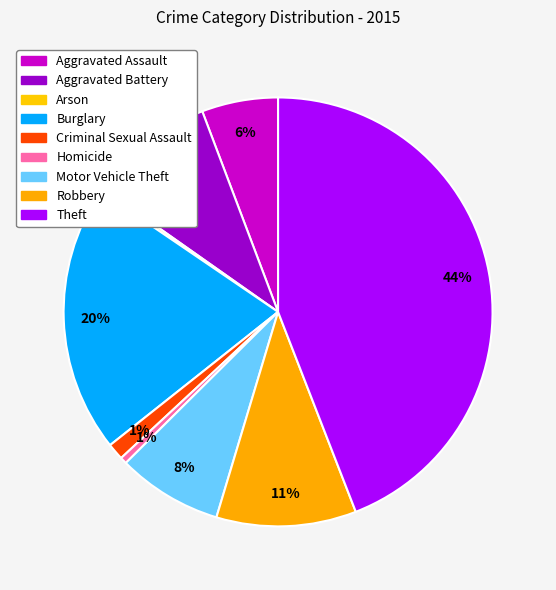

What is the ratio of the value at Robbery to the value at Burglary?

0.5